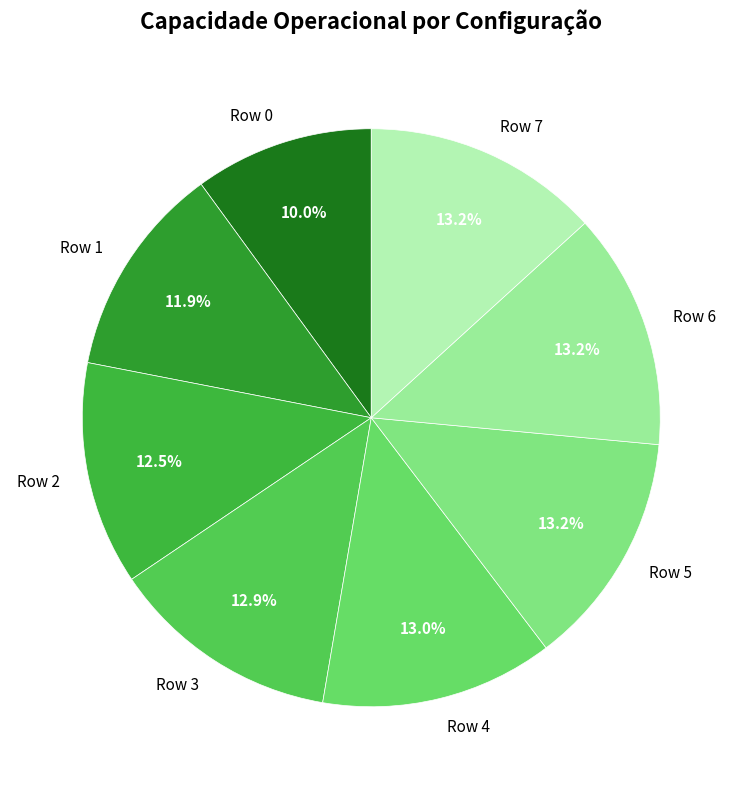

To the nearest percent, what portion does Row 1 represent?

12%